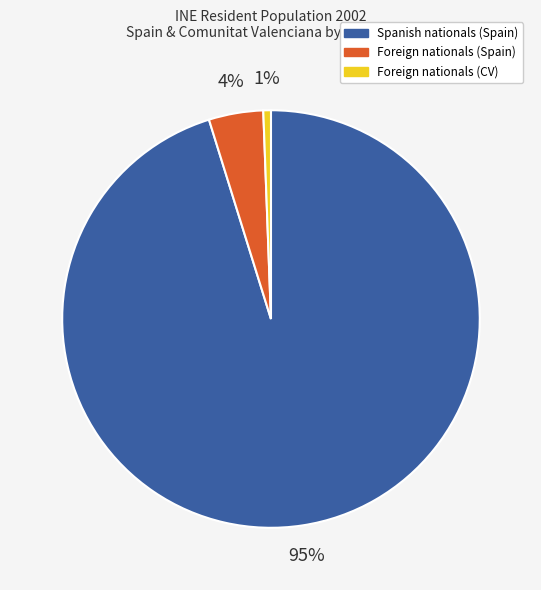

What is the largest slice in the pie chart?

Spanish nationals (Spain)